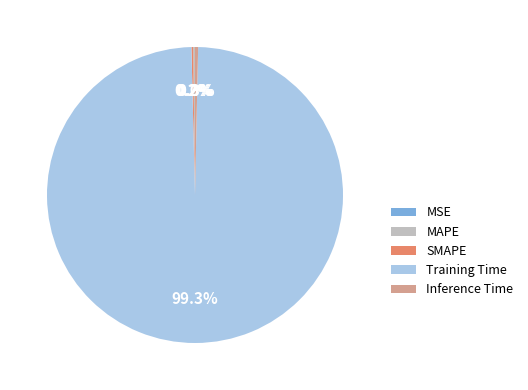

Does any single category account for the majority?

Yes